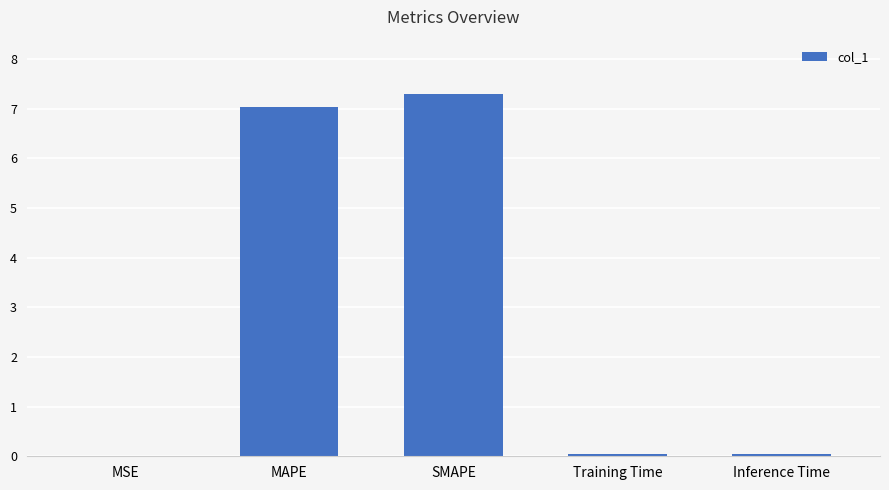

Which category has the highest value across all series?

SMAPE